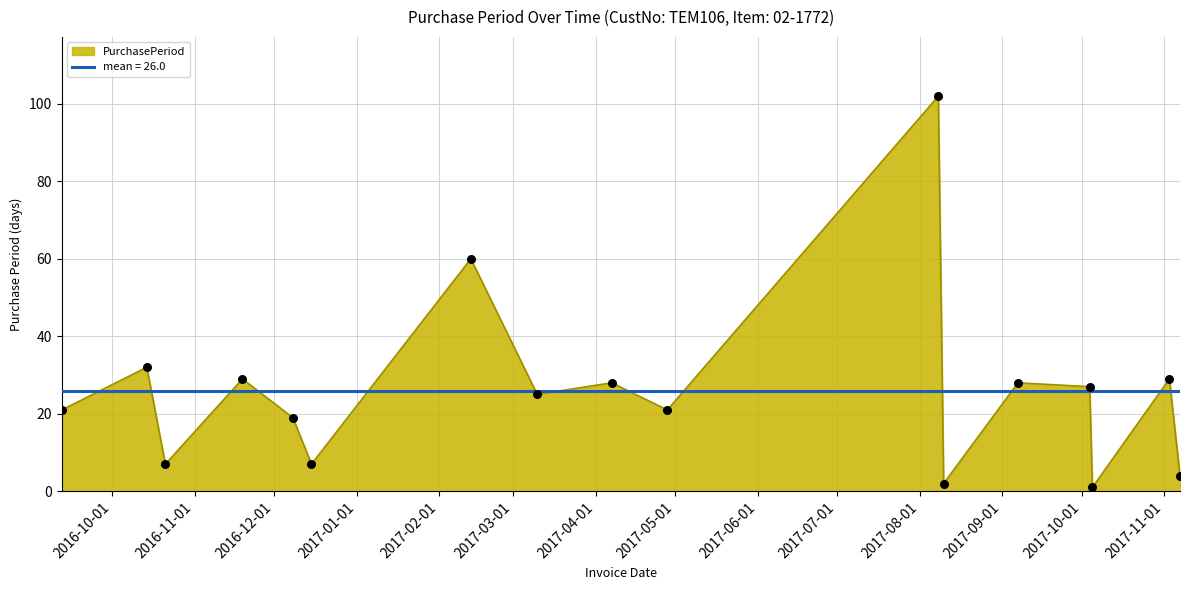

What is the change in value from 2017-03-10 to 2017-11-03?

+4